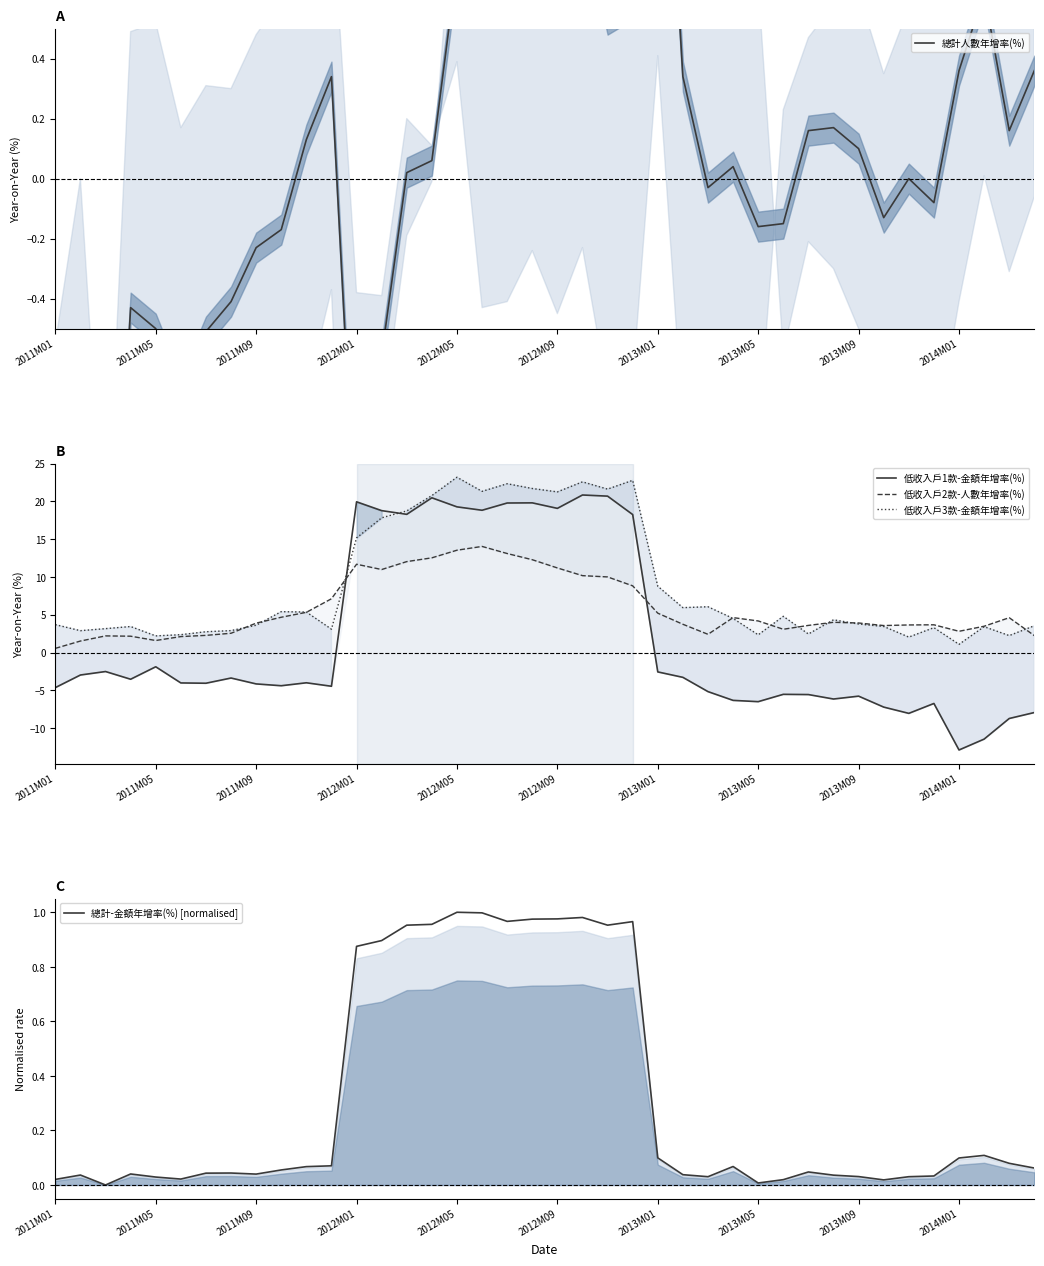

True or false: 低收入戶3款-金額年增率(%) has a value of 0.9 at 2012M09.

False